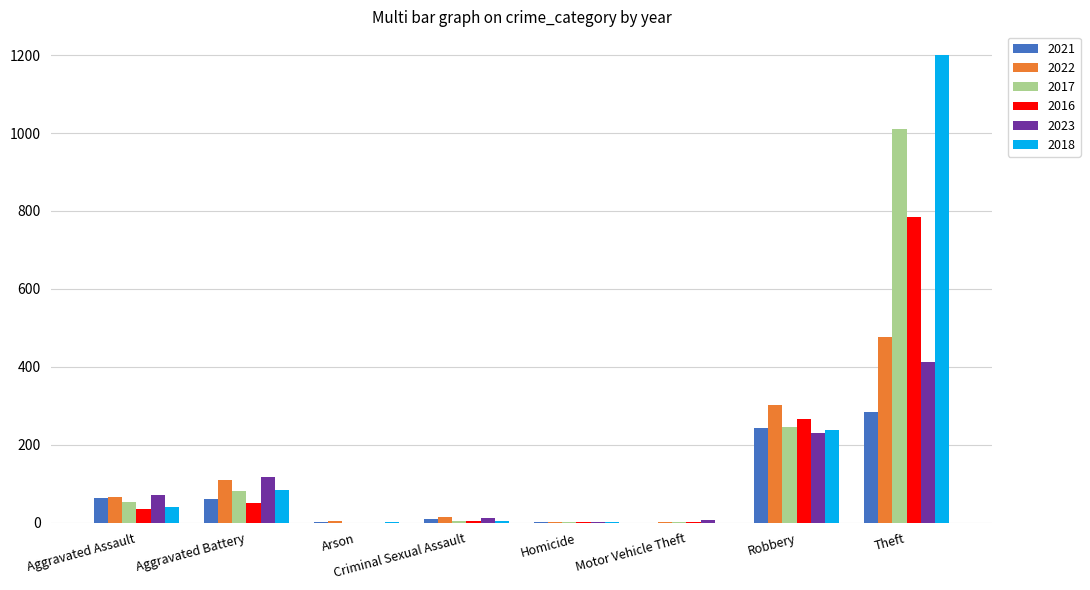

What is the difference between the 2016 values at Homicide and Criminal Sexual Assault?

4